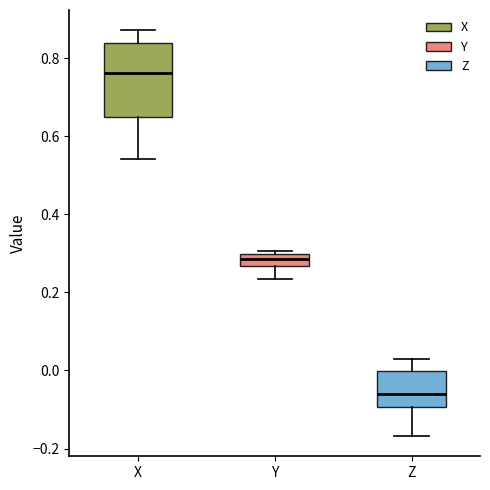

Comparing the boxes themselves (not the whiskers), which one is the tallest?

X